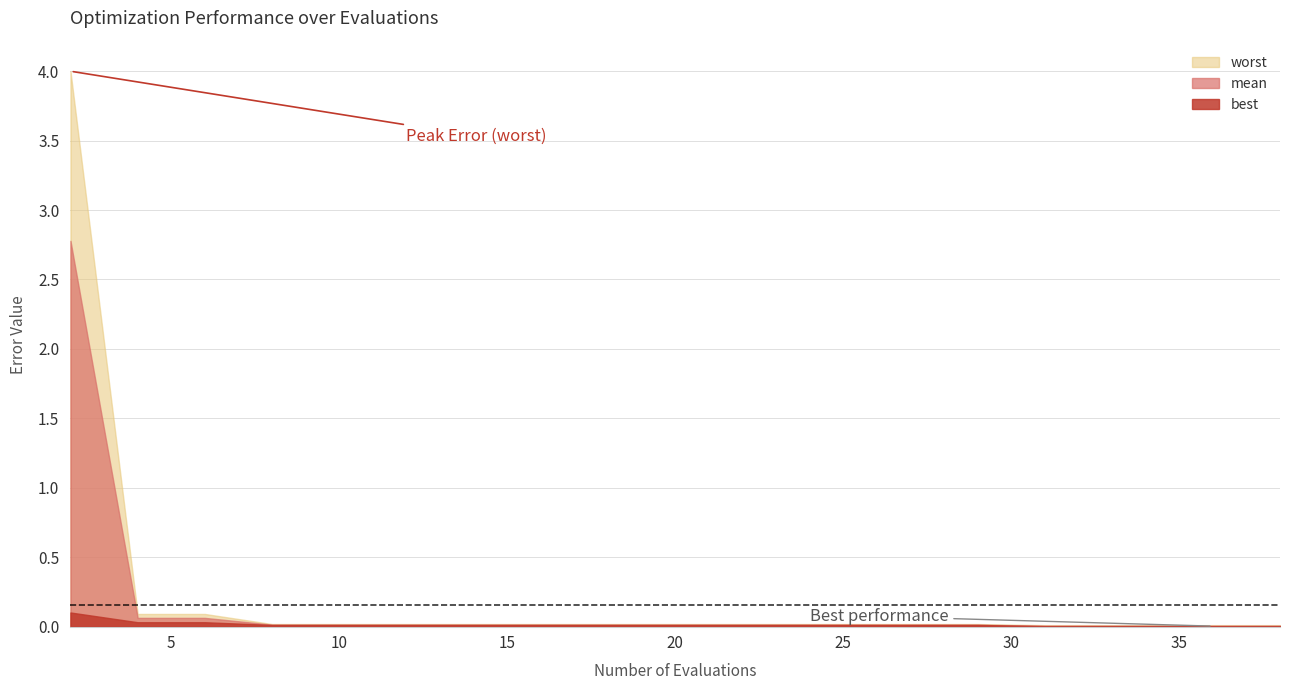

What are all the series names shown in the legend?

worst, mean, best